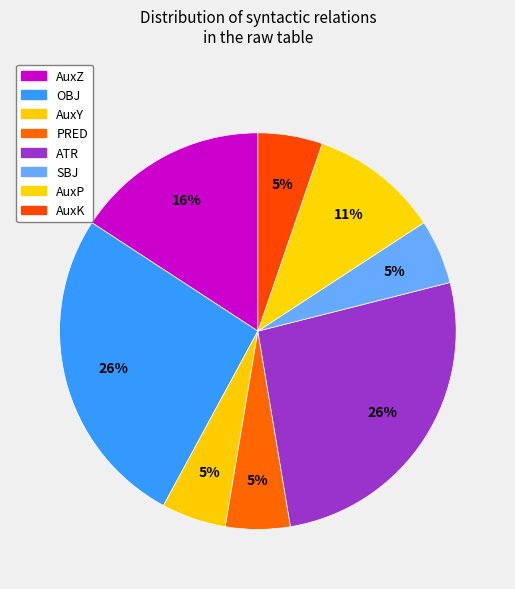

To the nearest percent, what is the combined percentage of AuxZ and AuxK?

21%